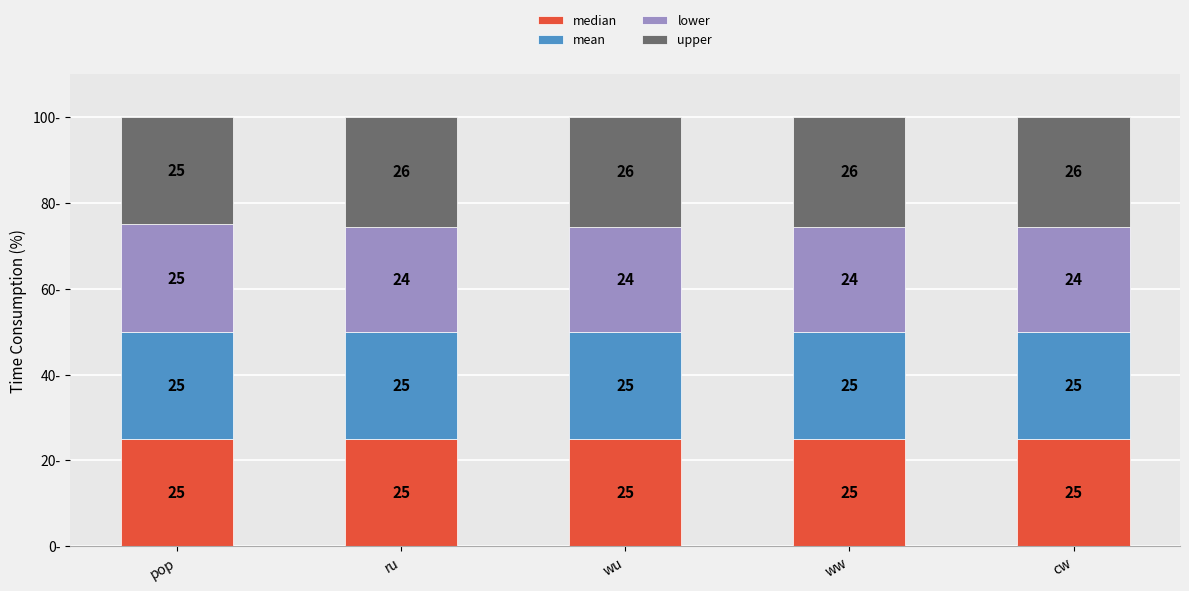

What is the average value of the median series?

25.0